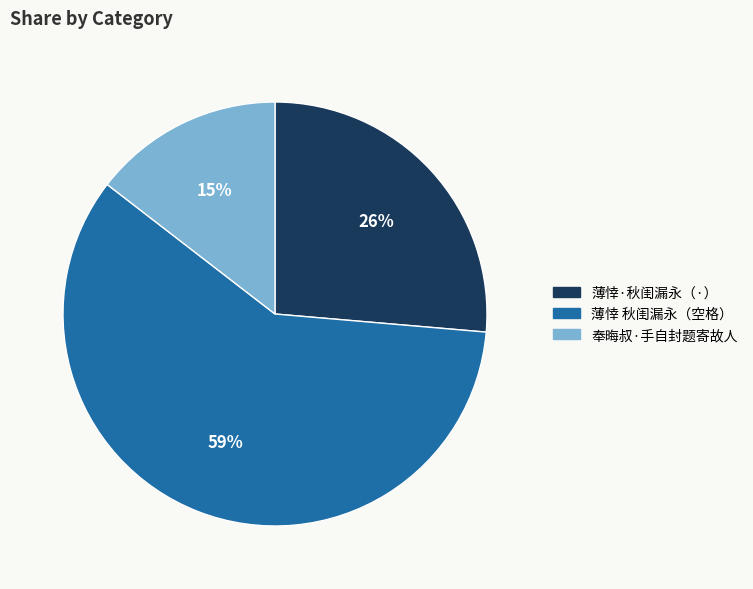

The 薄悻·秋闺漏永（·） slice represents 26% of the pie. True or false?

True